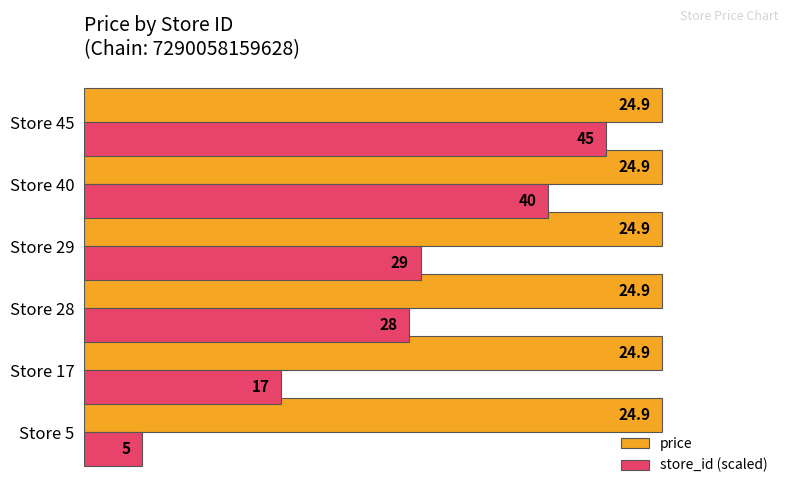

At which category is the sum across all series the highest?

Store 45